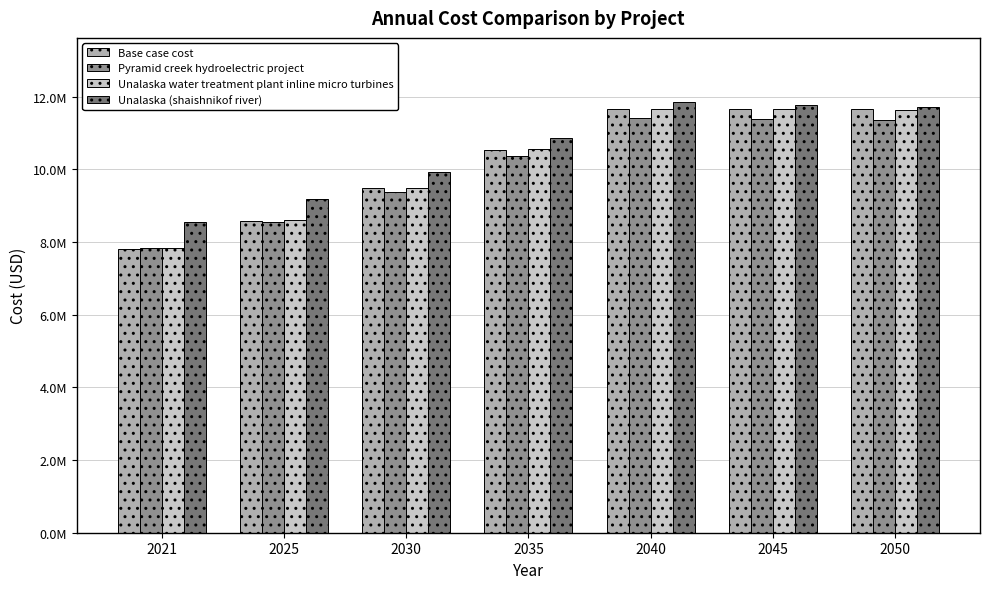

The value of Base case cost at 2035 is 10541074.6. True or false?

True